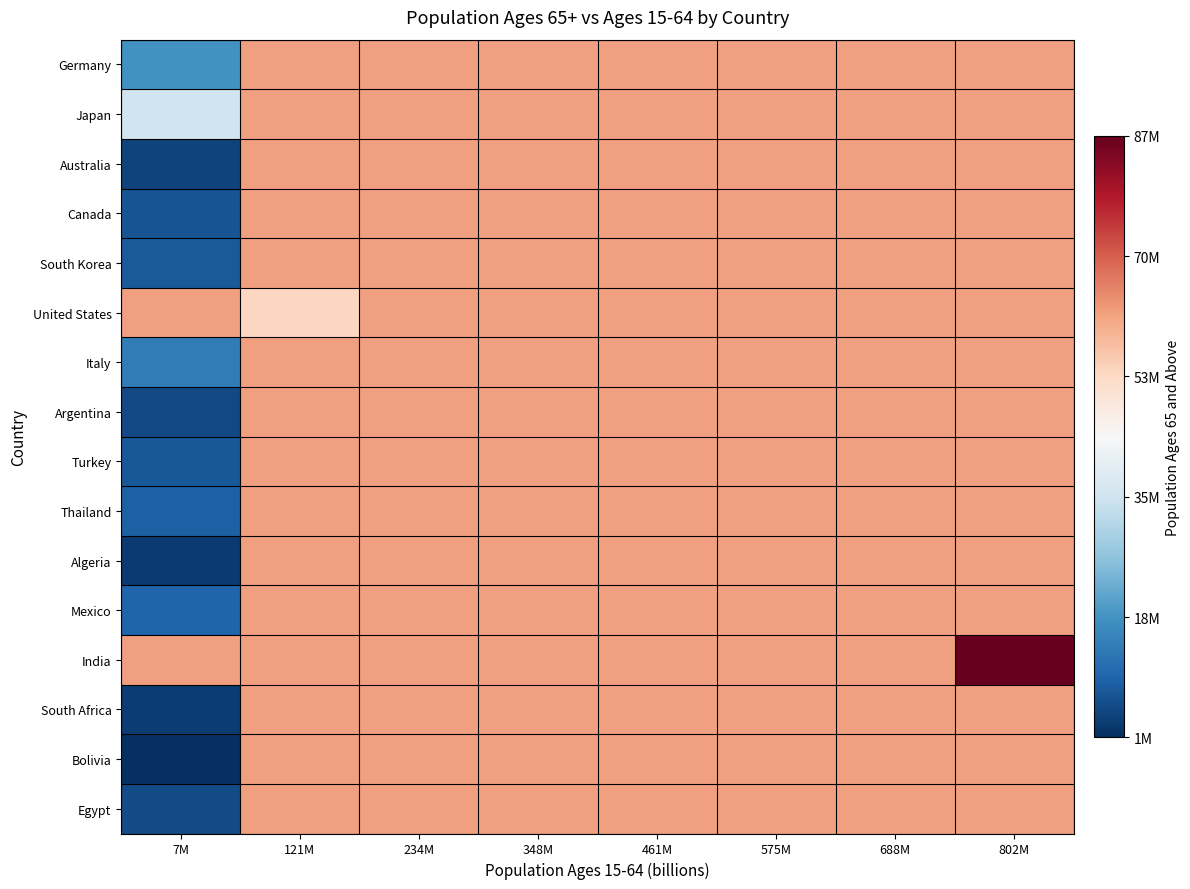

Is the value of Thailand at 348M greater than the value of Mexico at 348M?

No